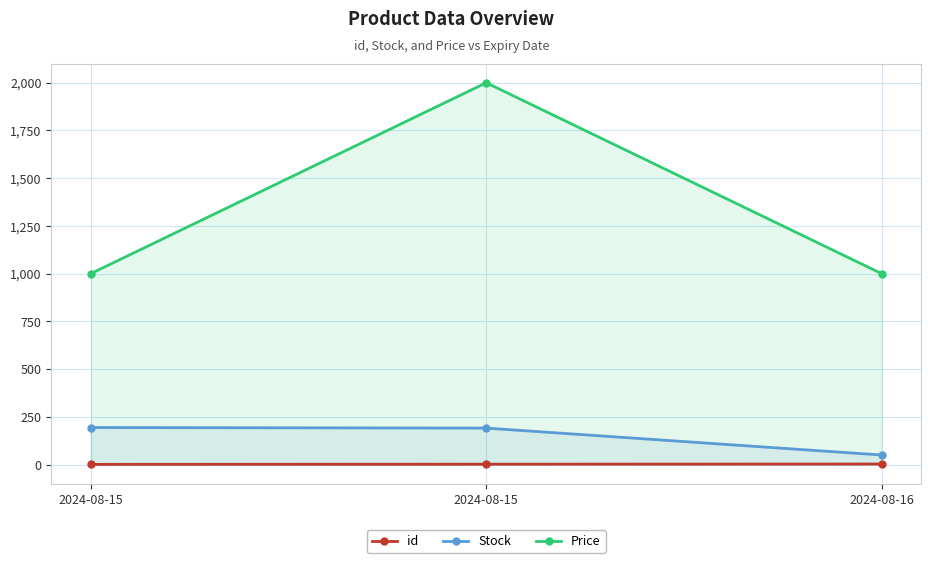

Which series has the largest range (max minus min)?

Price